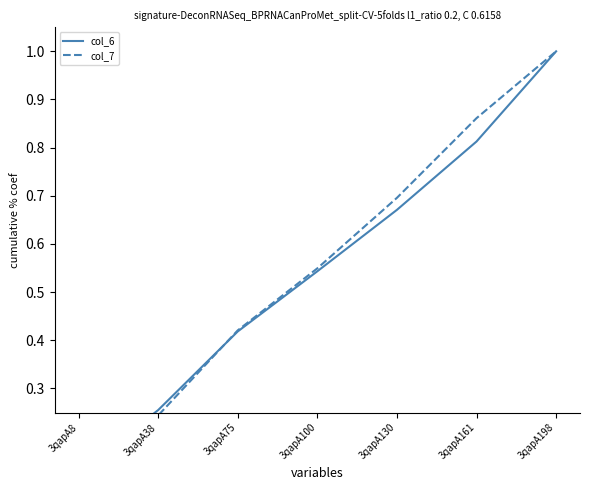

The value of col_7 at 3qapA38 is 0.2. True or false?

True